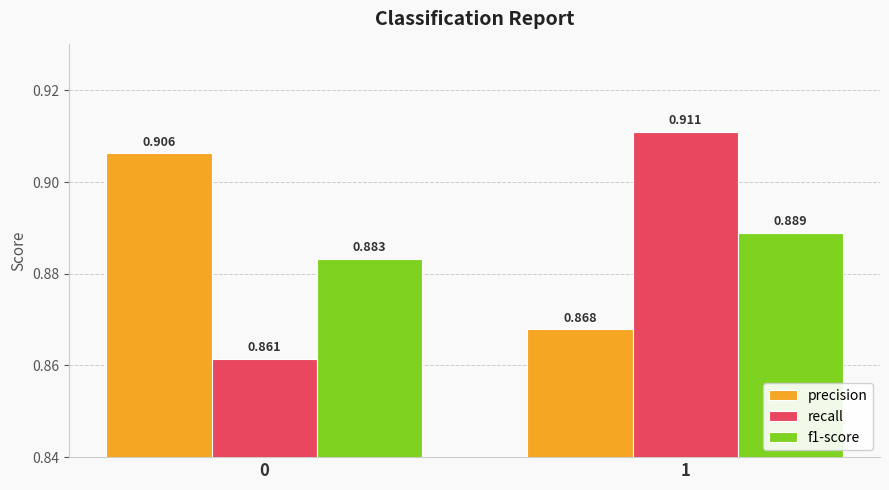

Rank the series at 0 from highest to lowest value.

precision, f1-score, recall